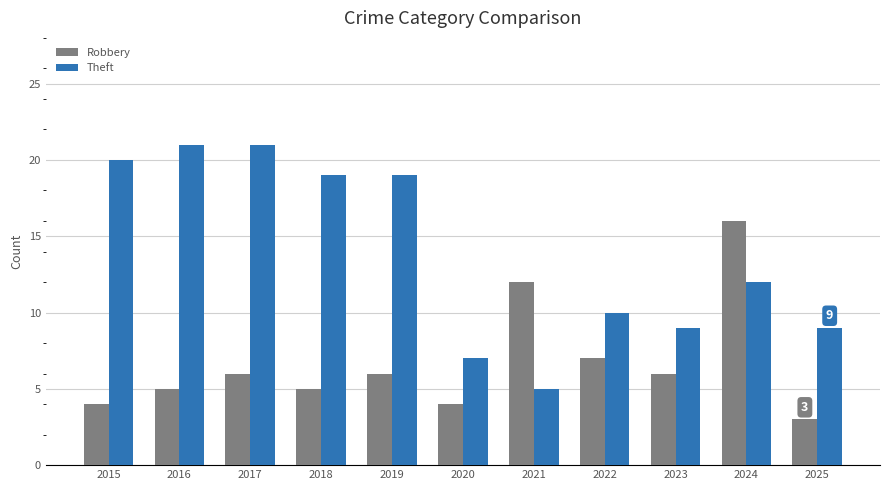

What are all the series names shown in the legend?

Robbery, Theft